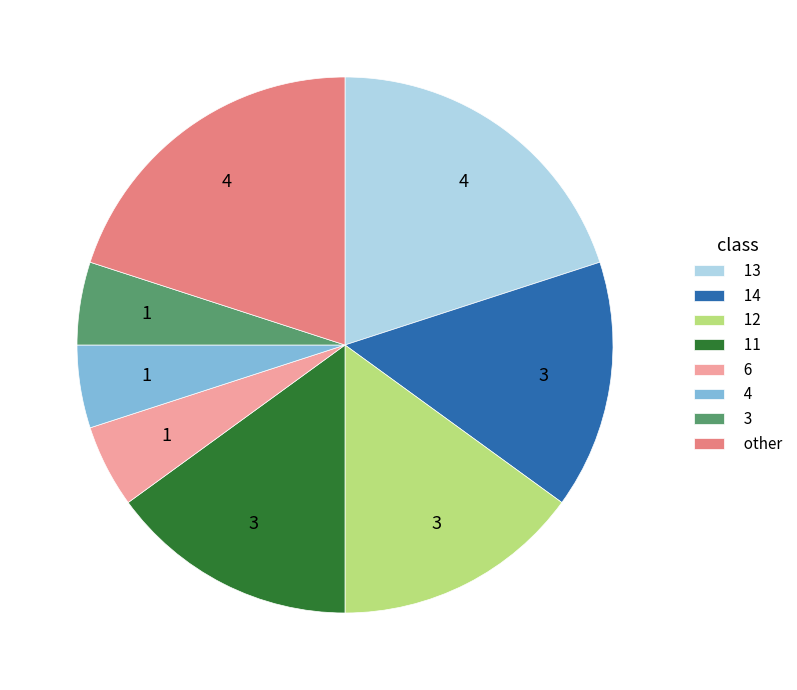

Is it true that 4 is 15% of the pie?

False